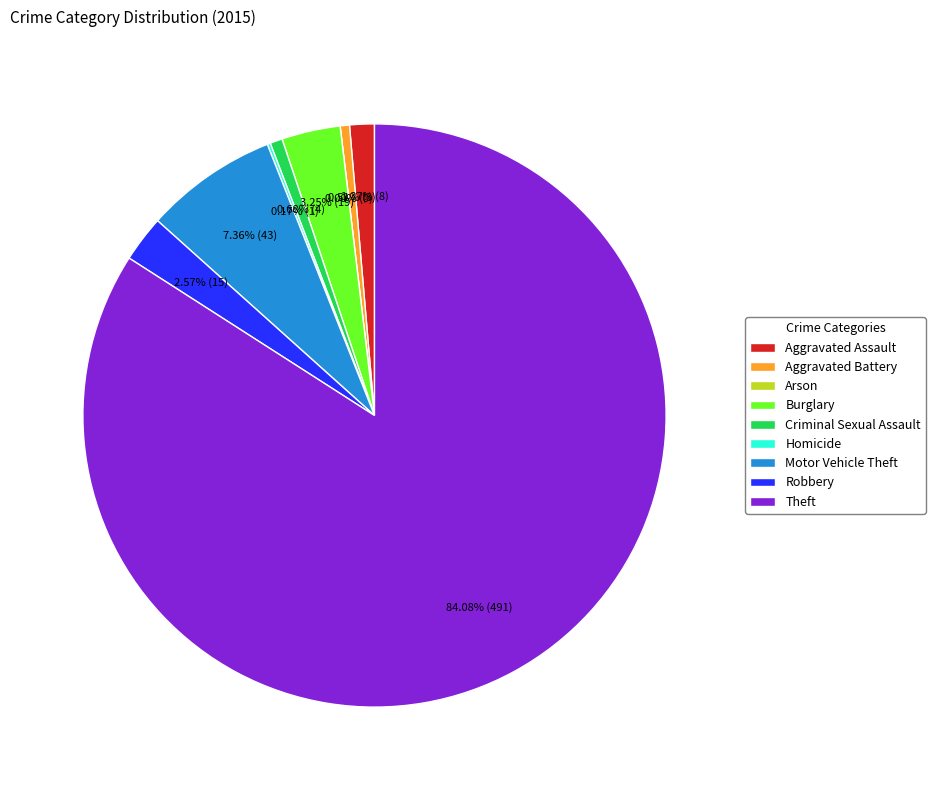

What percentage do Motor Vehicle Theft and Arson together represent?

7.4%